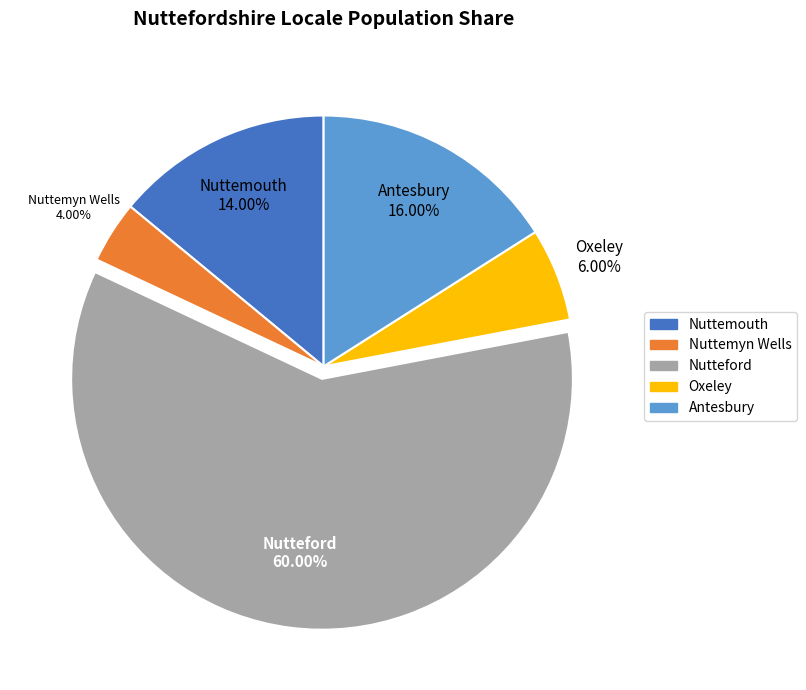

Which has a higher value, Oxeley or Antesbury?

Antesbury